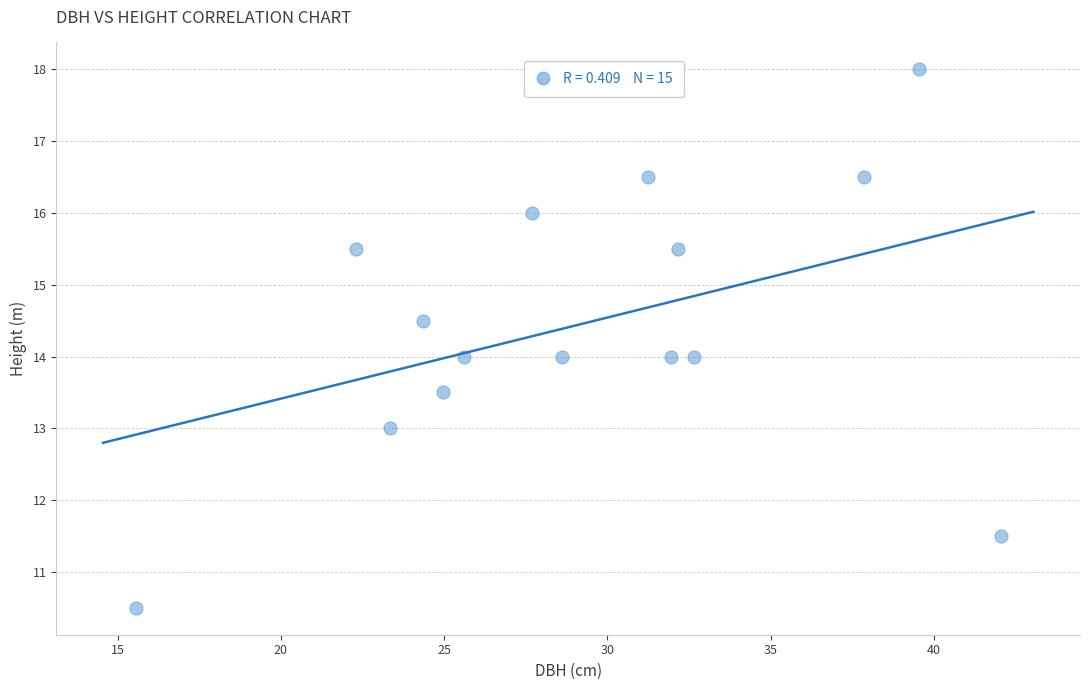

What is the range of Y values (max minus min)?

7.5